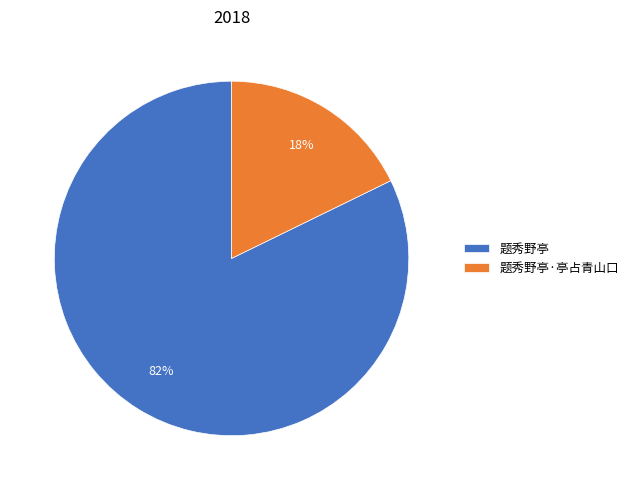

Which slice represents more than half of the pie?

题秀野亭